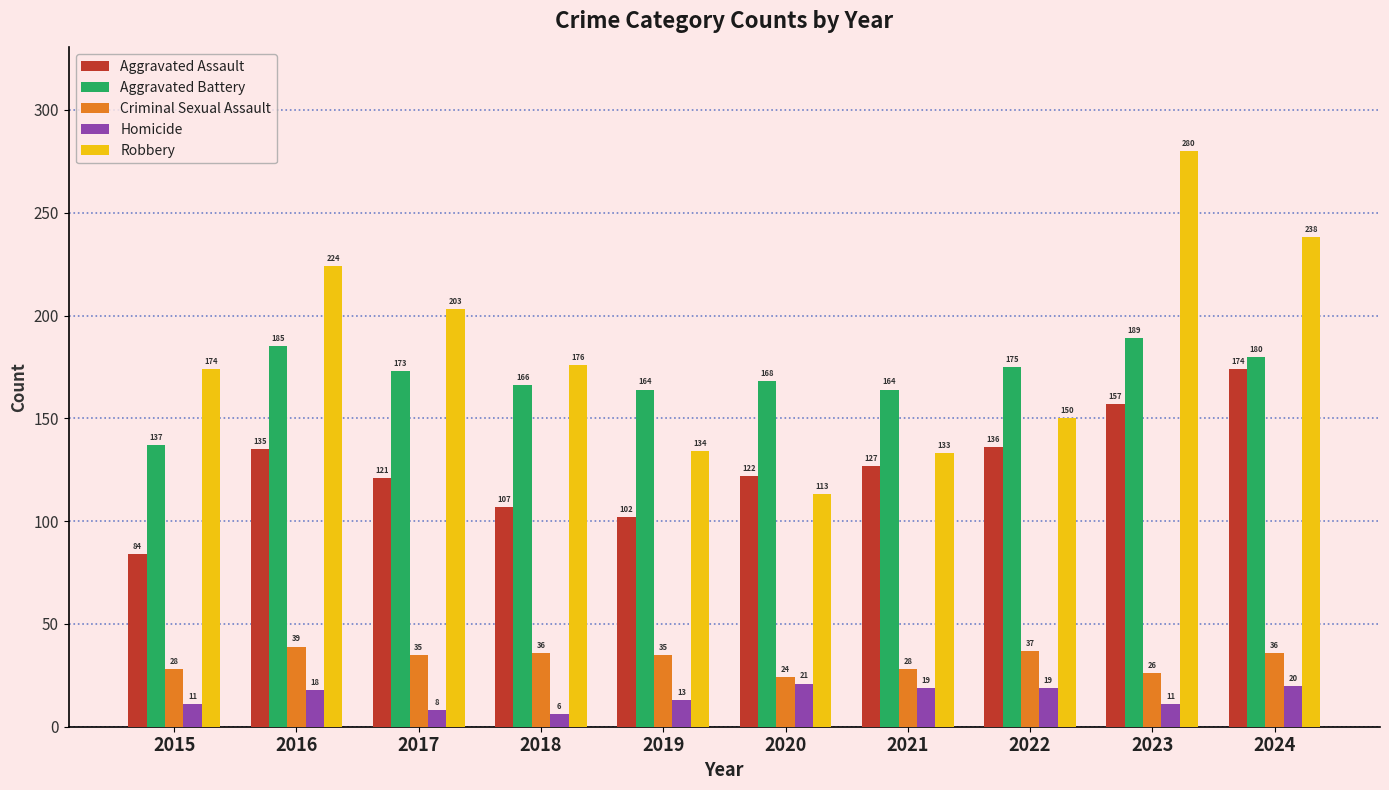

What is the value of the Homicide bar at the 4th from the left?

6